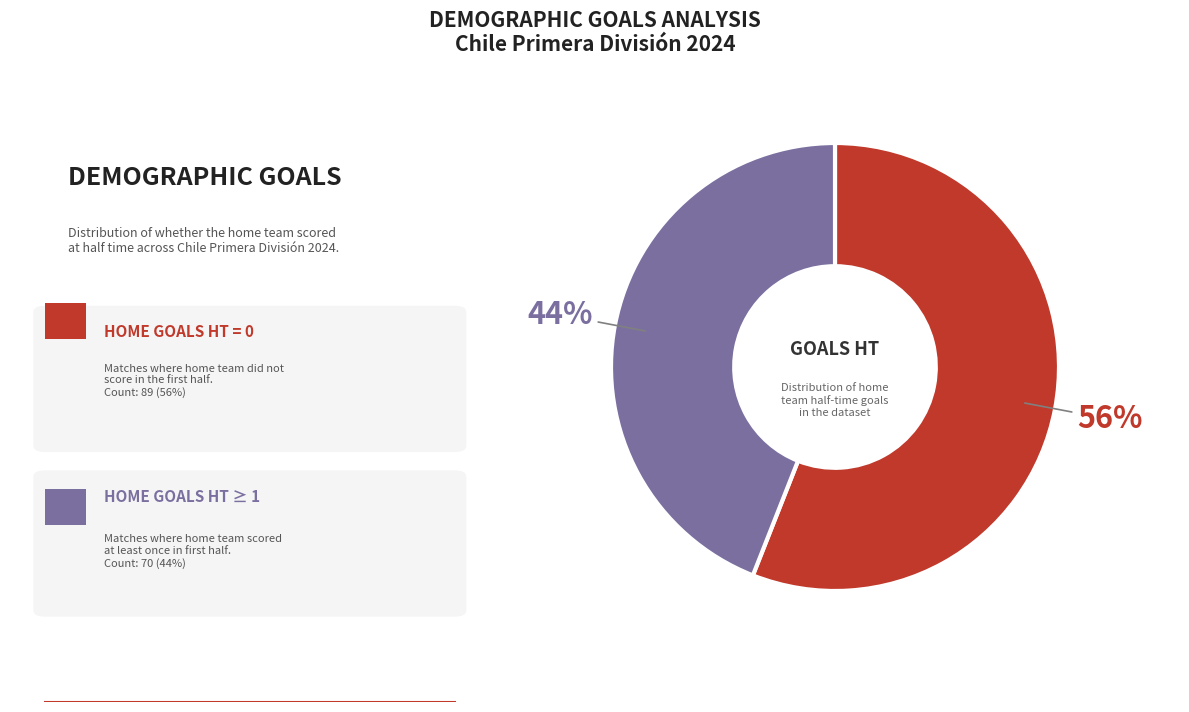

To the nearest percent, what is the average slice percentage?

50%